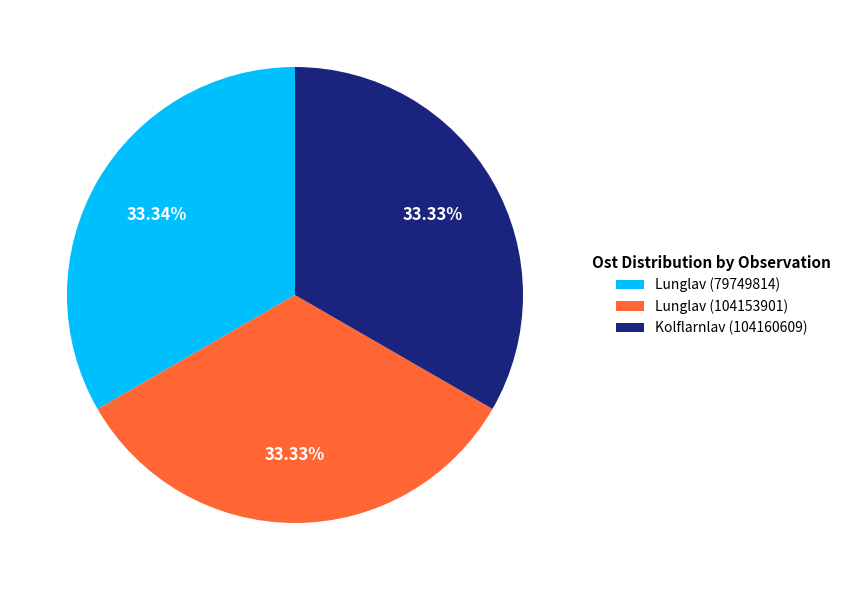

Does Lunglav (79749814) account for over 50% of the chart?

No